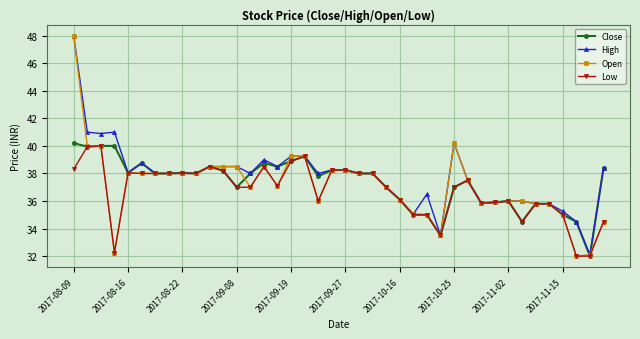

True or false: High has more than 1 points higher than both neighbors.

True